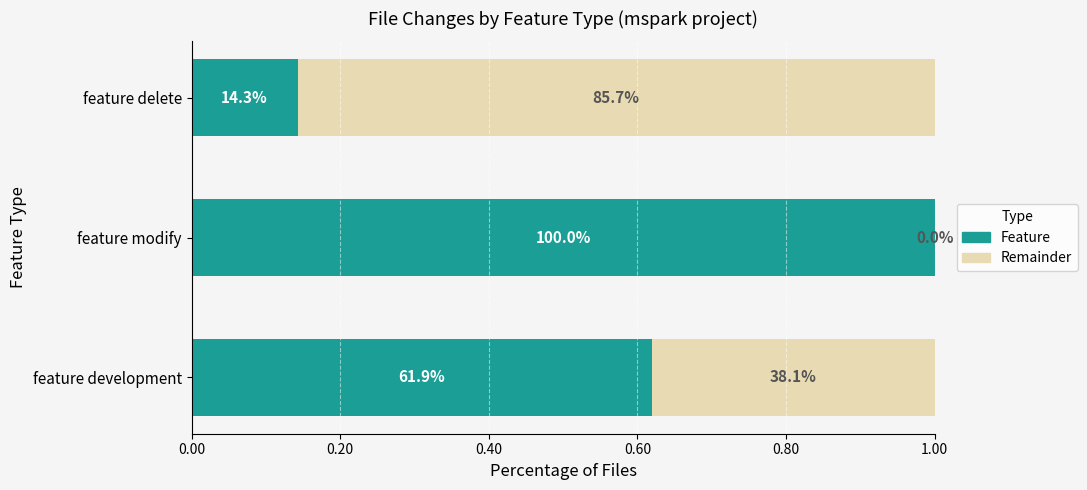

What are all the series names shown in the legend?

Feature, Remainder